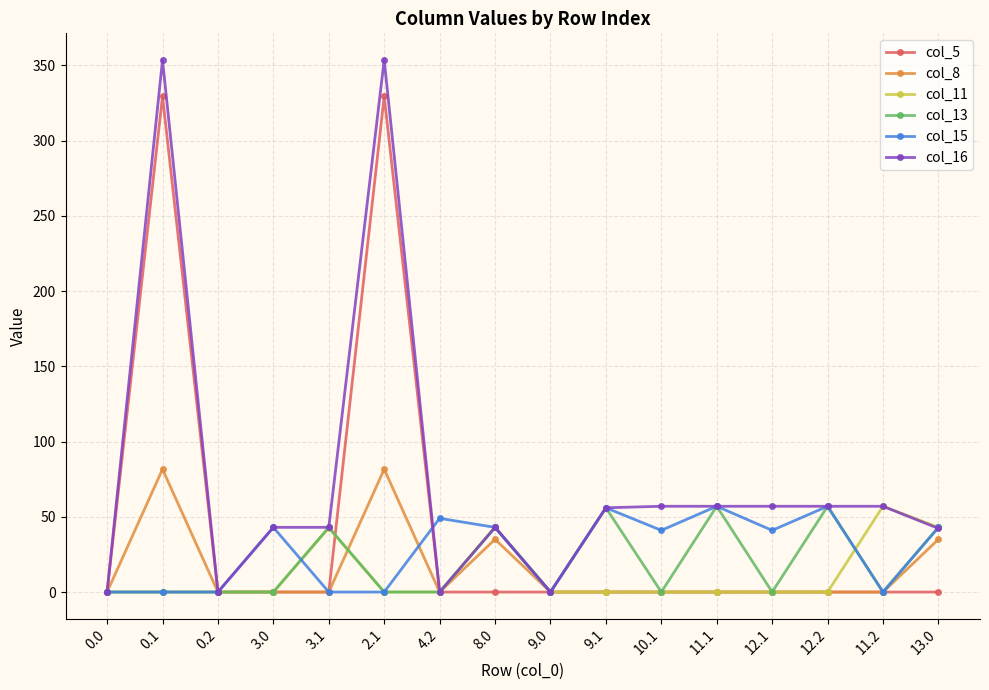

What position from the left is 9.0?

9